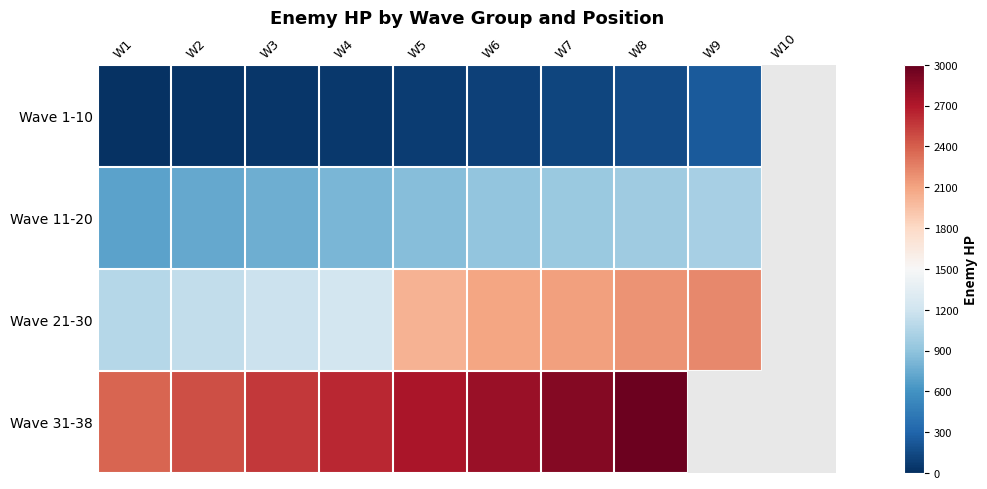

Count the number of categories in the chart.

10